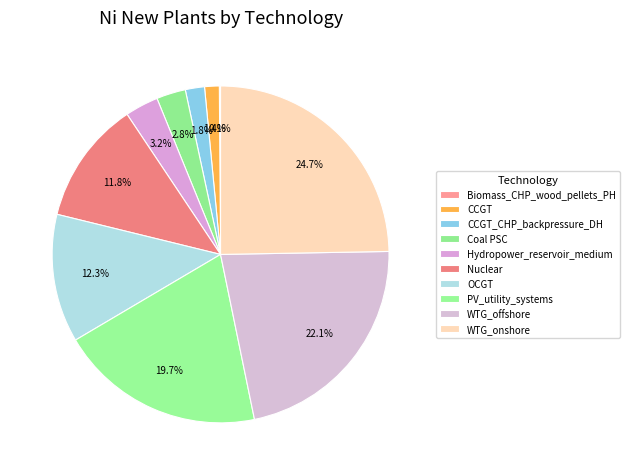

To the nearest percent, what percentage of the pie is WTG_offshore?

22%